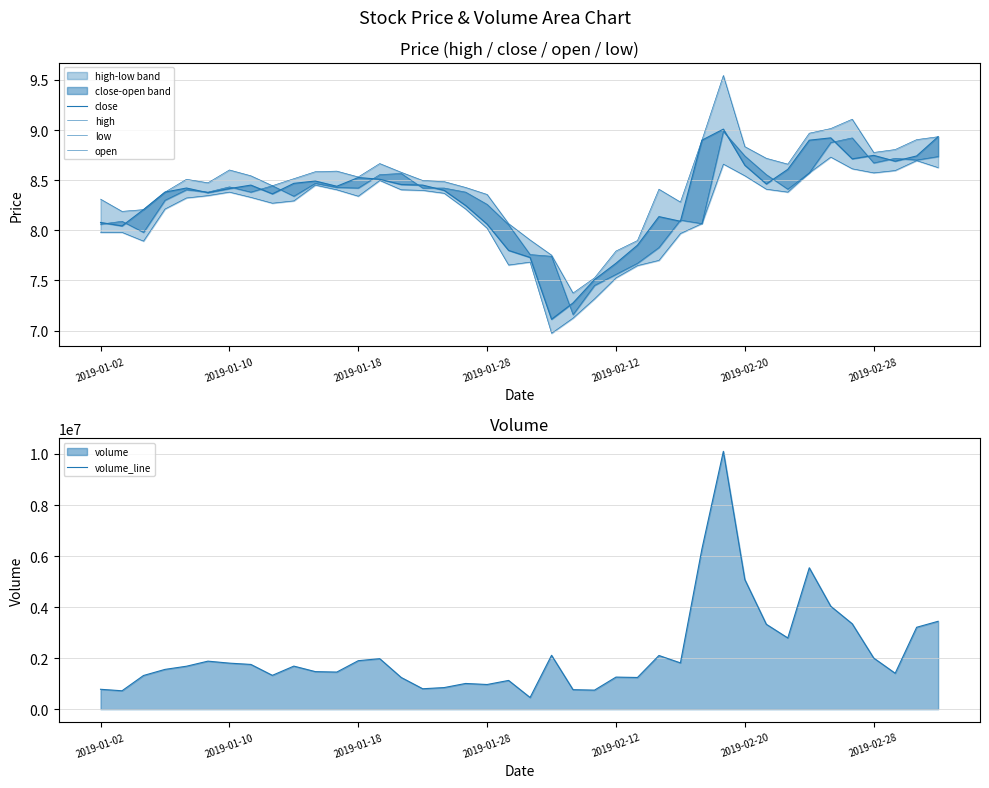

True or false: low and volume_line intersect in this chart.

False